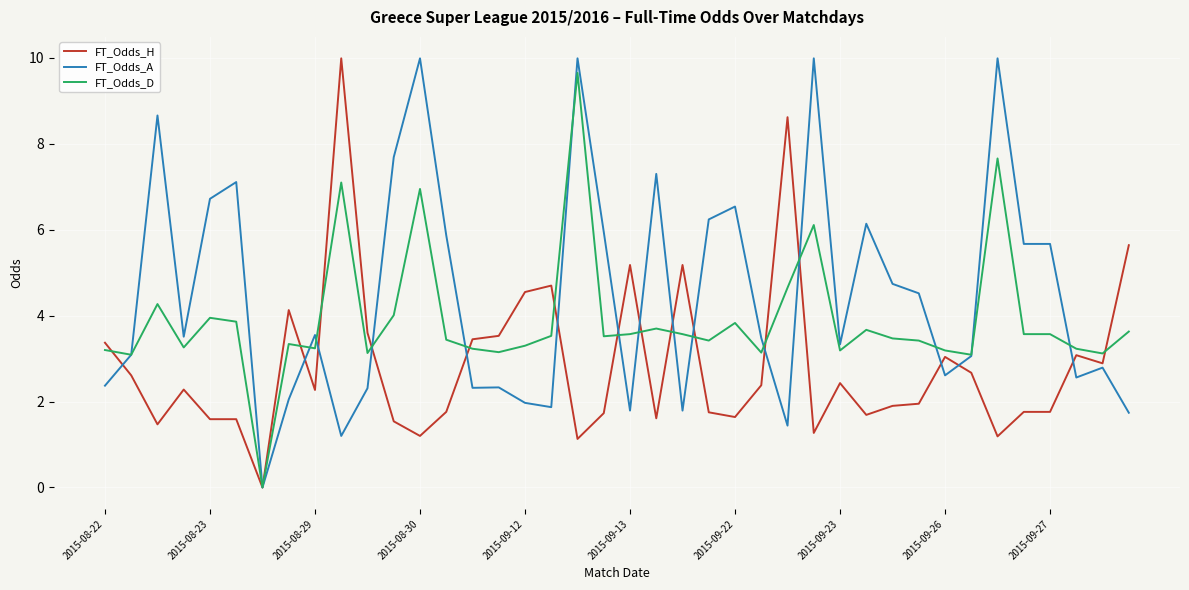

List the series in order of their overall mean, highest first.

FT_Odds_A, FT_Odds_D, FT_Odds_H